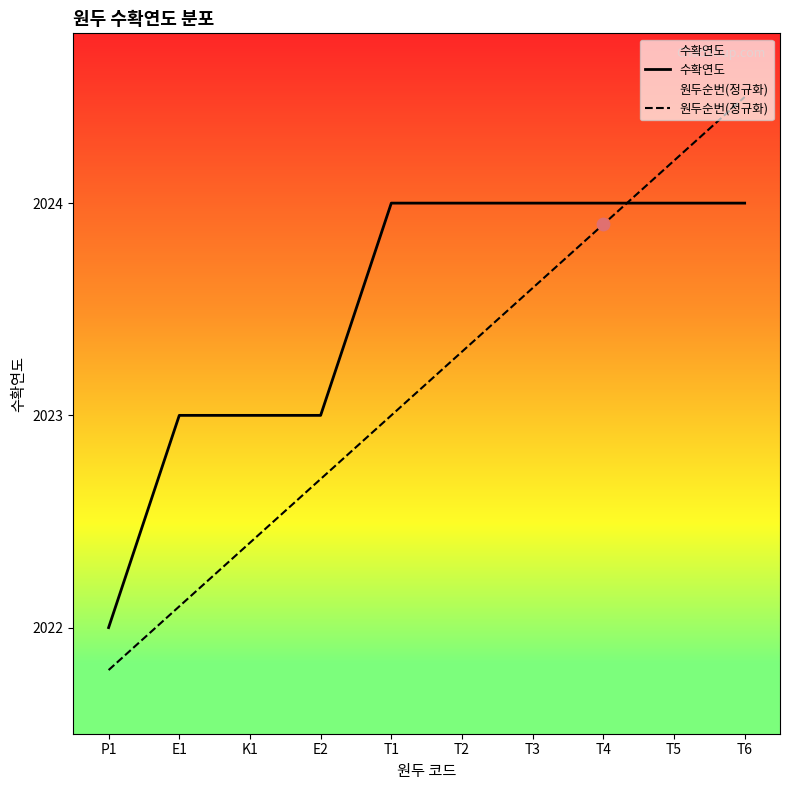

At how many categories does at least one series exceed 2022?

9